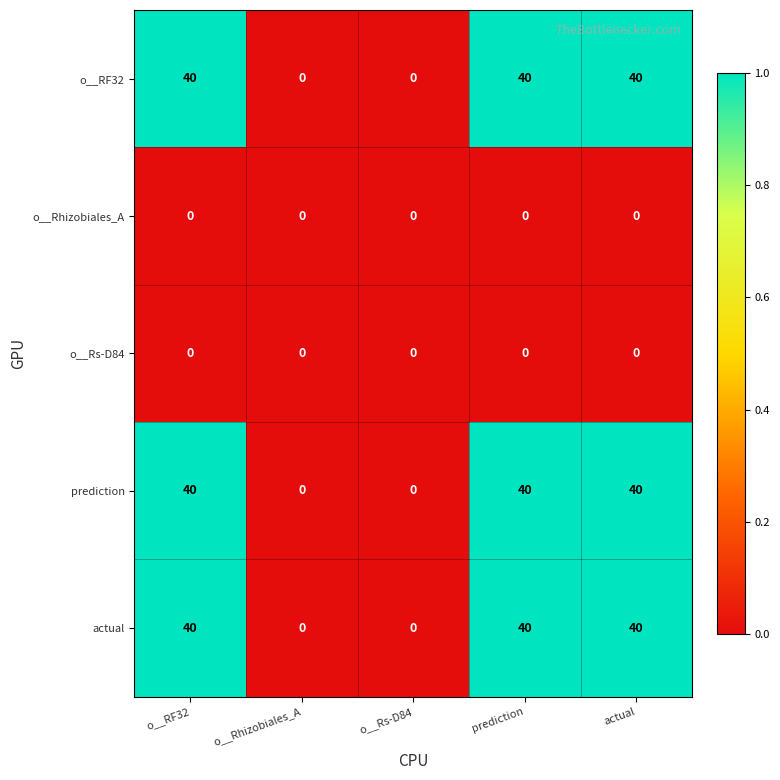

What is the sum of all actual values?

120